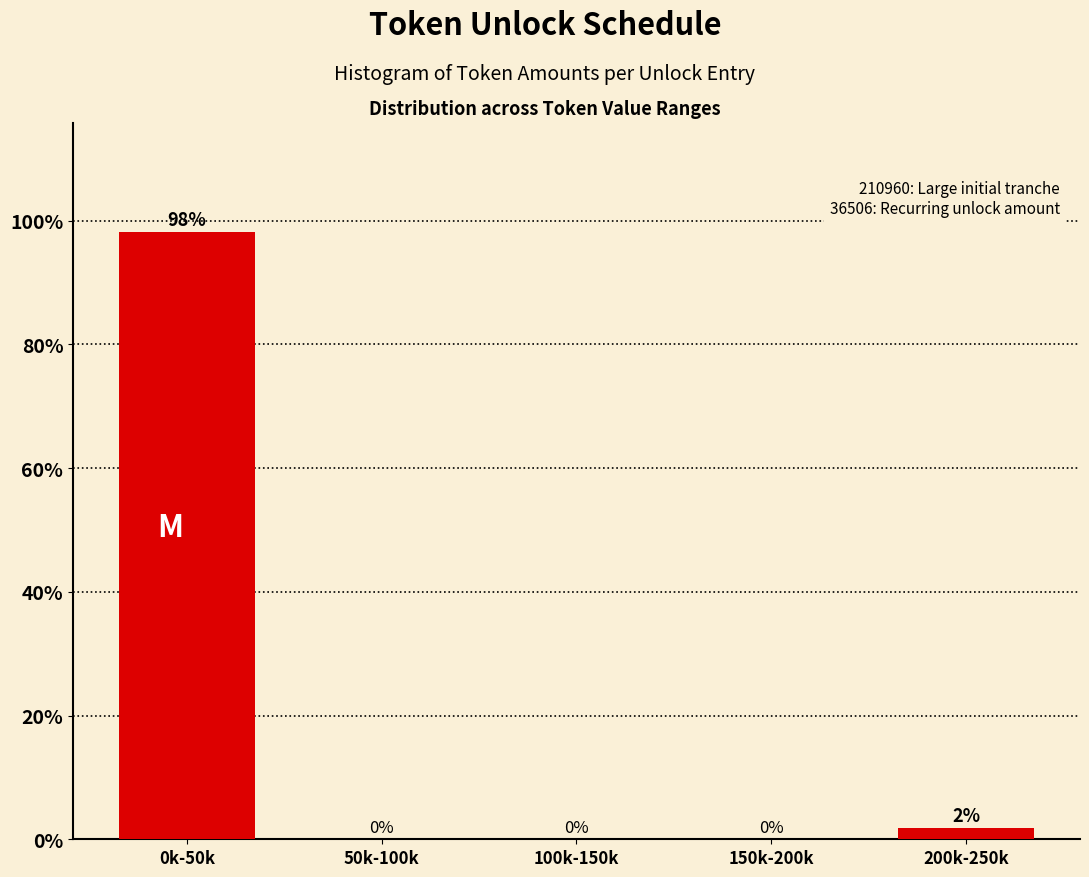

The chart shows a value of -51.5 at 100k-150k. True or false?

False